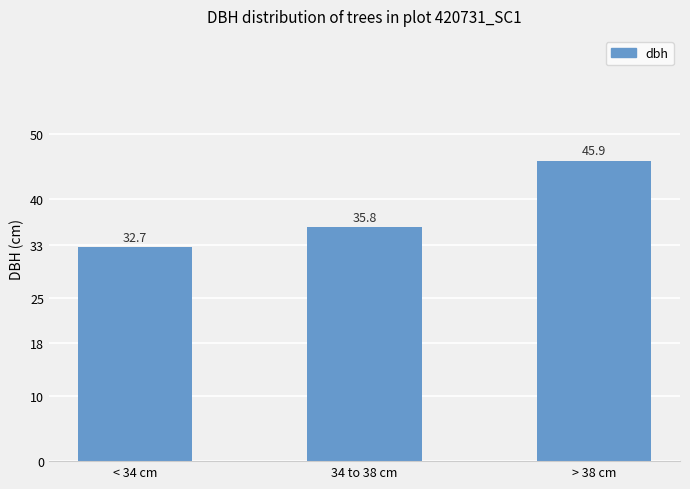

Are the bars horizontal?

No